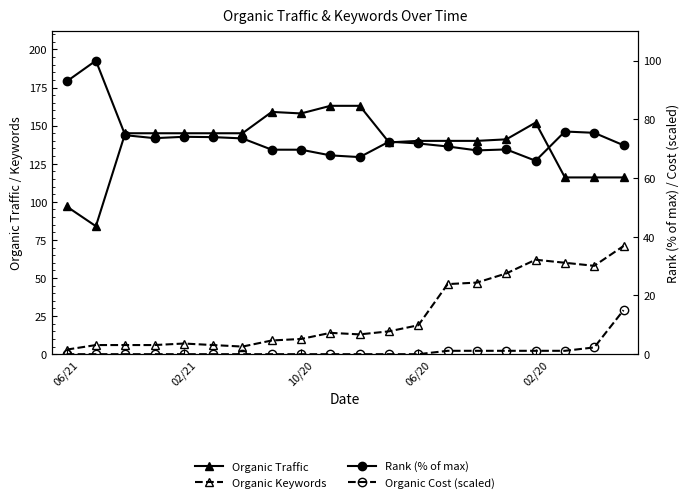

Read the Organic Keywords value at 18.

58.0